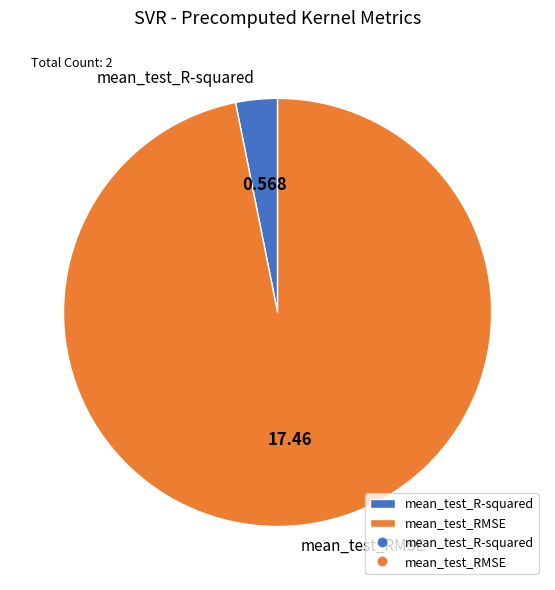

Do mean_test_R-squared and mean_test_RMSE together represent more than half of the pie?

Yes